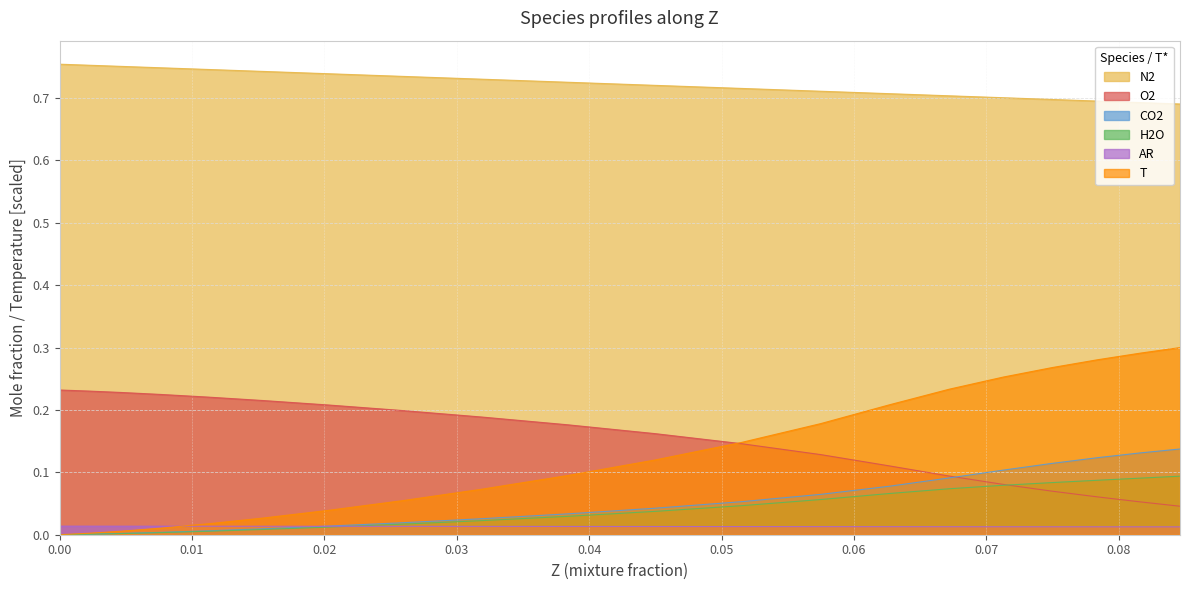

List the series in order of their peak value, lowest first.

AR, H2O, CO2, O2, T, N2